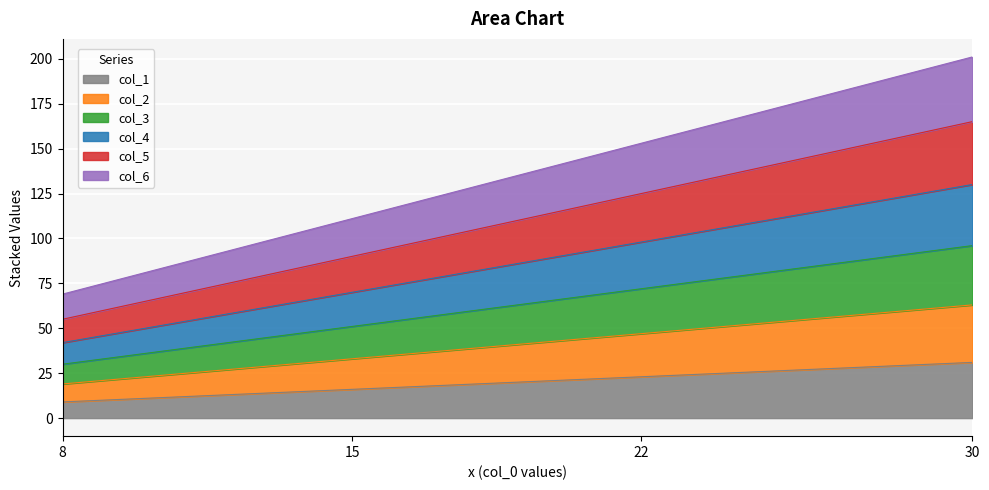

What is the minimum value for col_1?

9